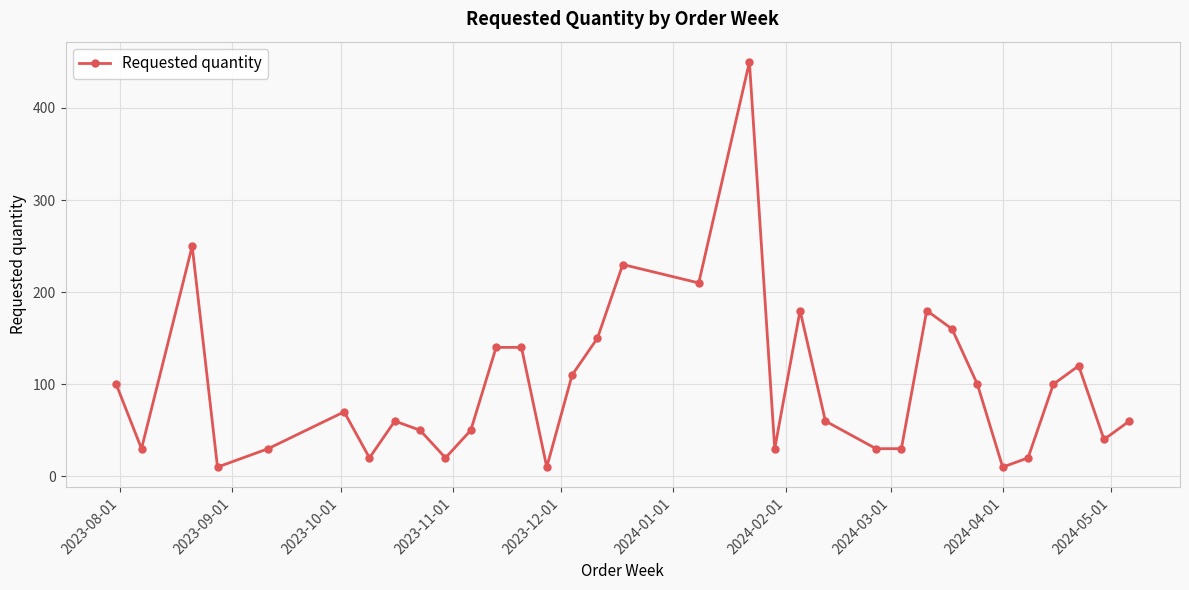

What is the difference between the maximum and minimum values?

440